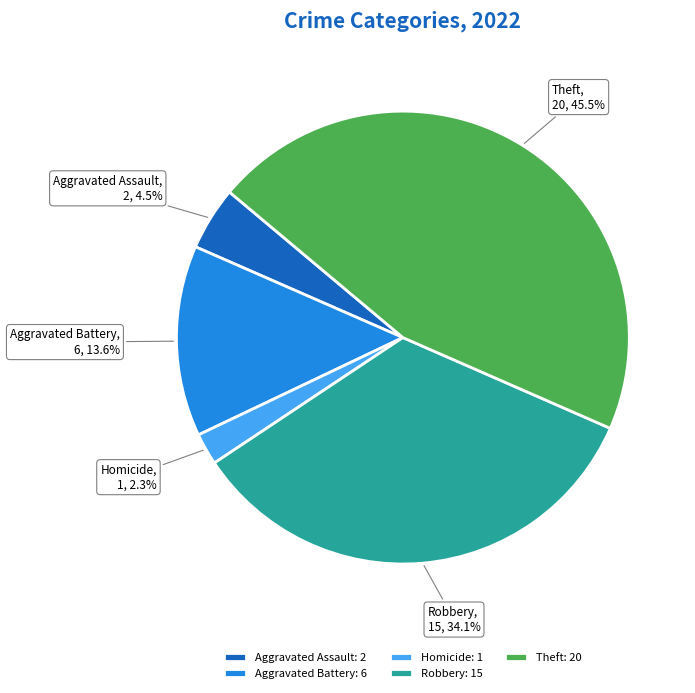

To the nearest percent, what is the average slice percentage?

20%